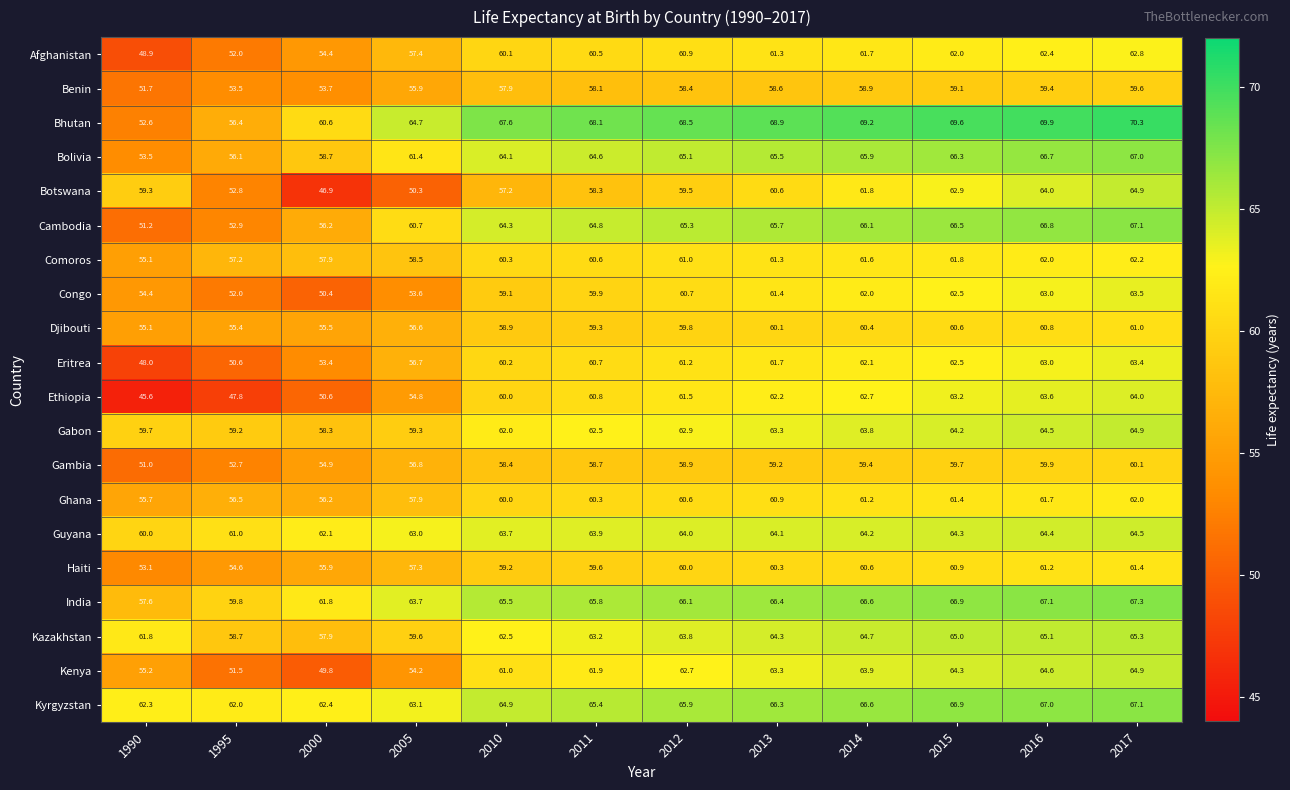

The Djibouti series shows 60.8 at 2016. True or false?

True